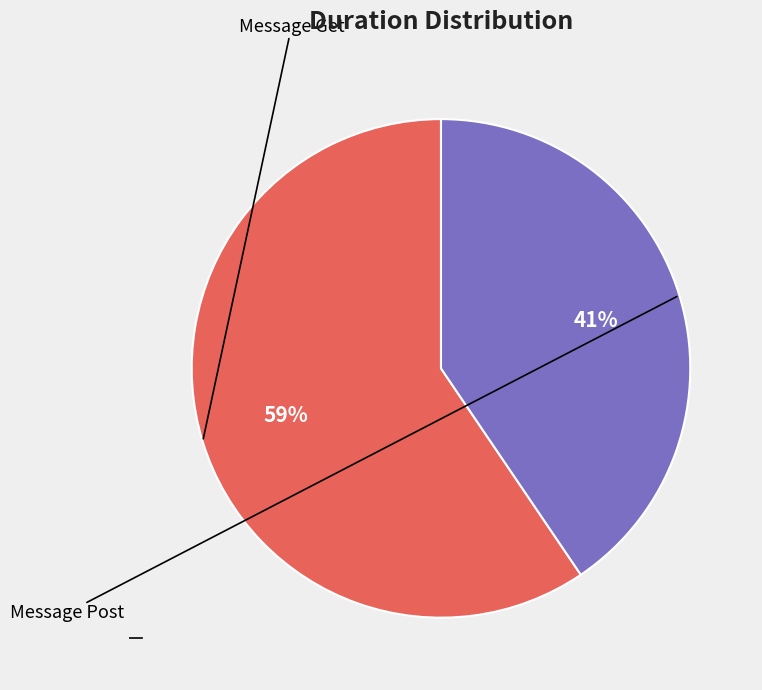

To the nearest percent, what is the average slice percentage?

50%